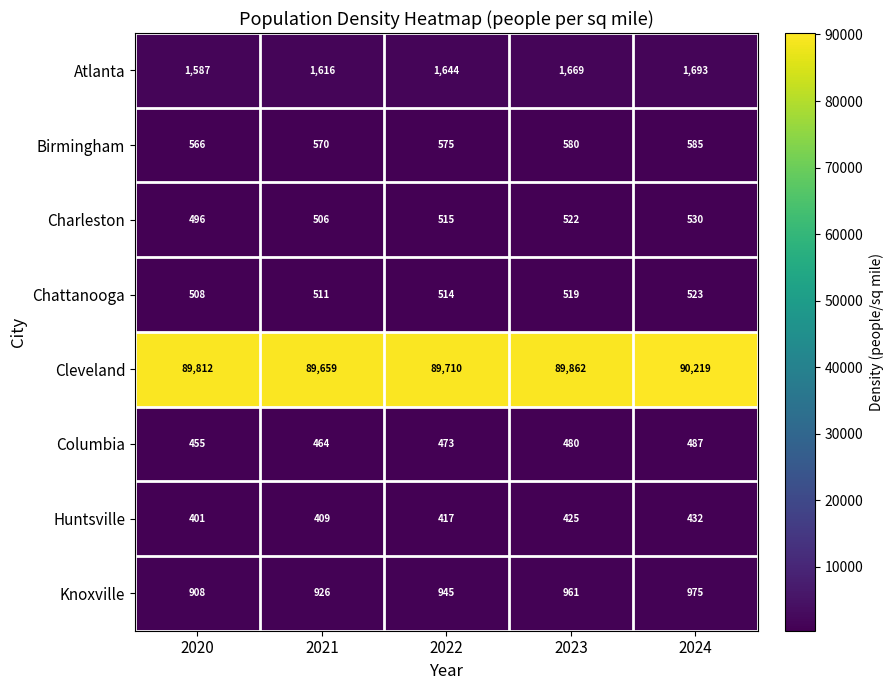

Between 2020 and 2022, which series saw the biggest shift?

Cleveland